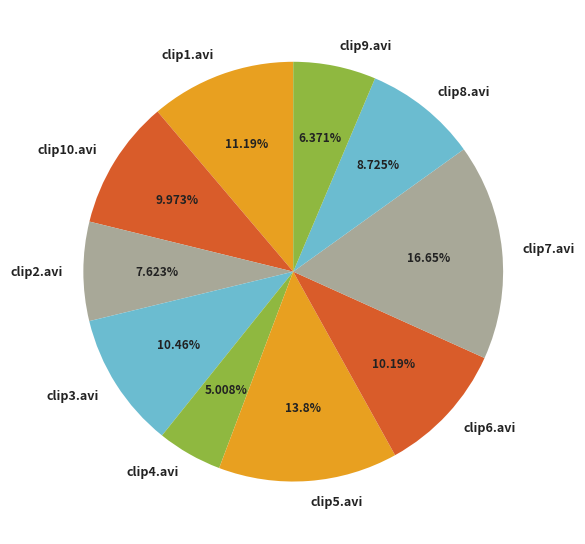

Is it true that clip8.avi is 2% of the pie?

False